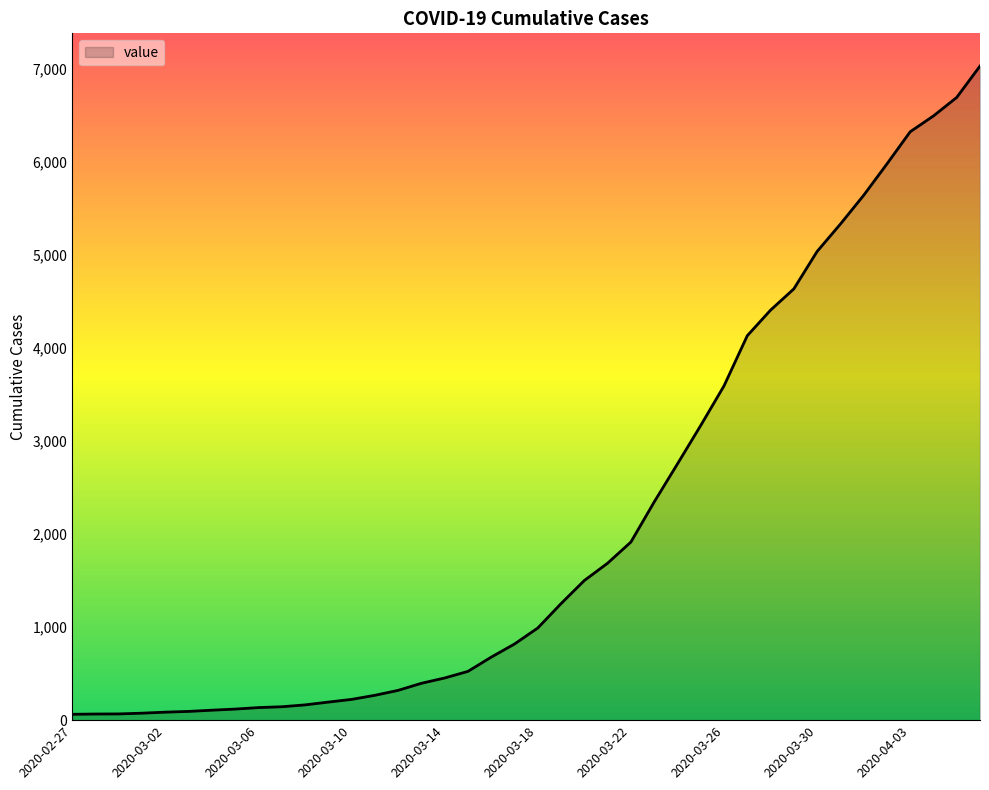

What is the difference between the maximum and minimum values?

6963